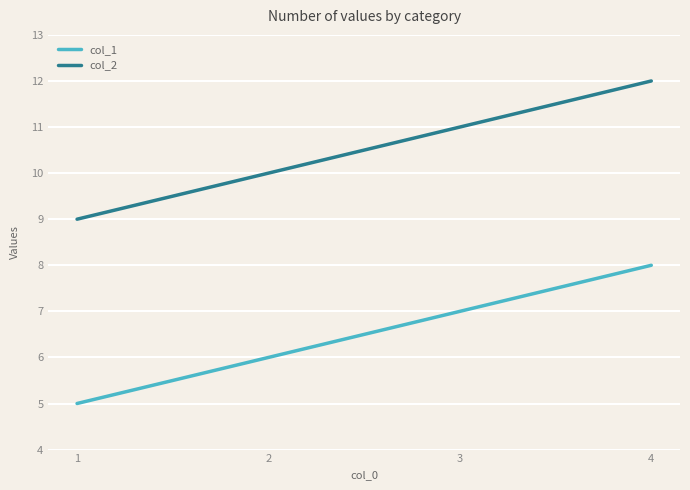

The col_2 series shows 10 at 2. True or false?

True